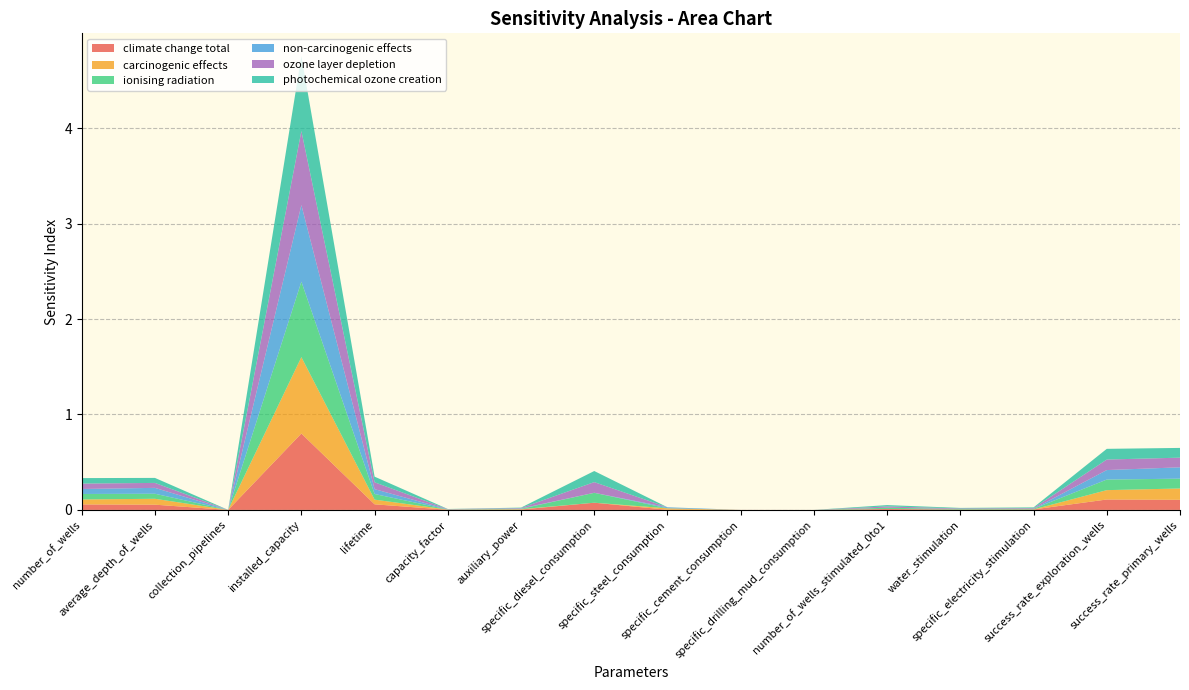

Reading left to right, list all the values displayed in this chart.

climate change total: 0.1	0.1	0.0	0.8	0.1	0.0	0.0	0.1	0.0	0.0	0.0	0.0	0.0	0.0	0.1	0.1
carcinogenic effects: 0.1	0.1	0.0	0.8	0.0	0.0	0.0	0.0	0.0	0.0	0.0	0.0	0.0	0.0	0.1	0.1
ionising radiation: 0.1	0.1	0.0	0.8	0.1	0.0	0.0	0.1	0.0	0.0	0.0	0.0	0.0	0.0	0.1	0.1
non-carcinogenic effects: 0.1	0.1	0.0	0.8	0.1	0.0	0.0	0.0	0.0	0.0	0.0	0.0	0.0	0.0	0.1	0.1
ozone layer depletion: 0.1	0.1	0.0	0.8	0.1	0.0	0.0	0.1	0.0	0.0	0.0	0.0	0.0	0.0	0.1	0.1
photochemical ozone creation: 0.1	0.1	0.0	0.8	0.1	0.0	0.0	0.1	0.0	0.0	0.0	0.0	0.0	0.0	0.1	0.1